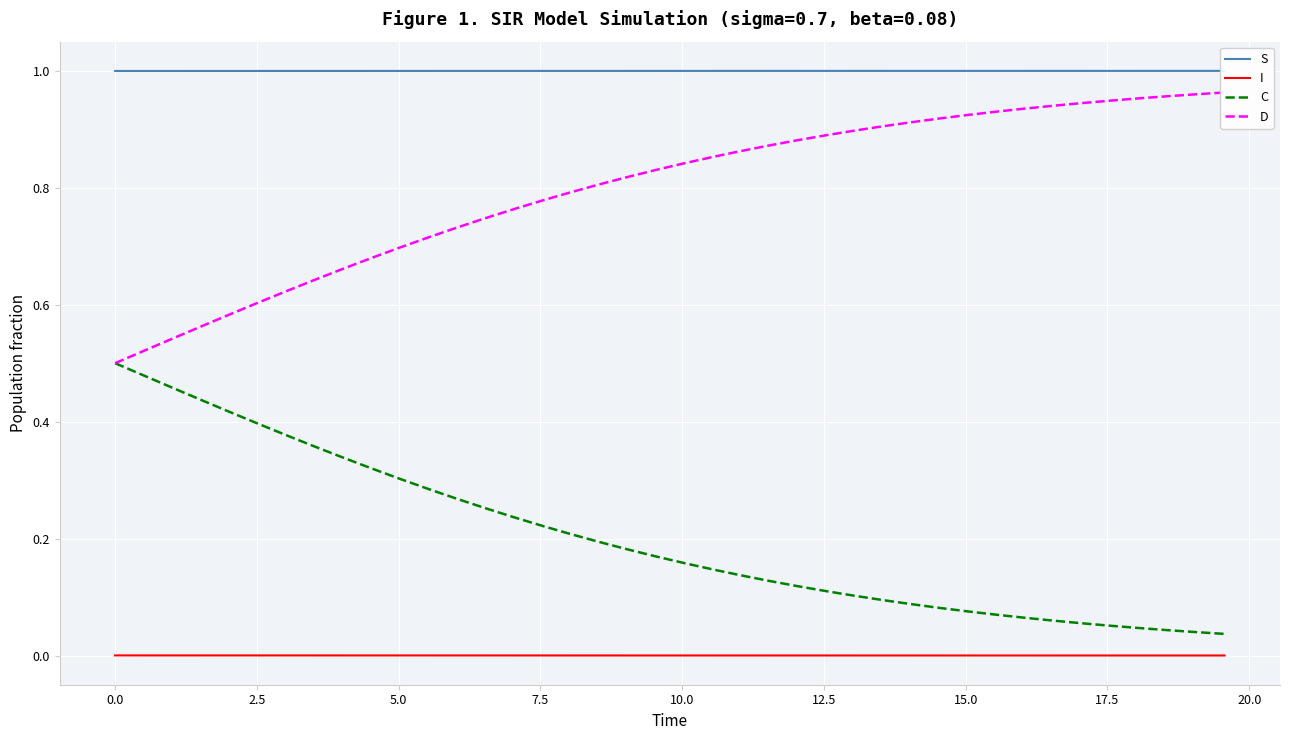

True or false: C and I intersect in this chart.

False